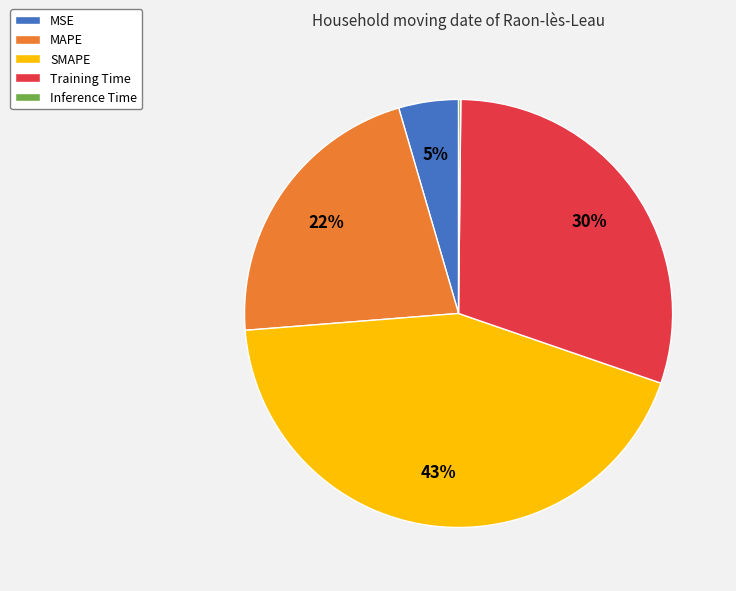

What is the largest slice in the pie chart?

SMAPE